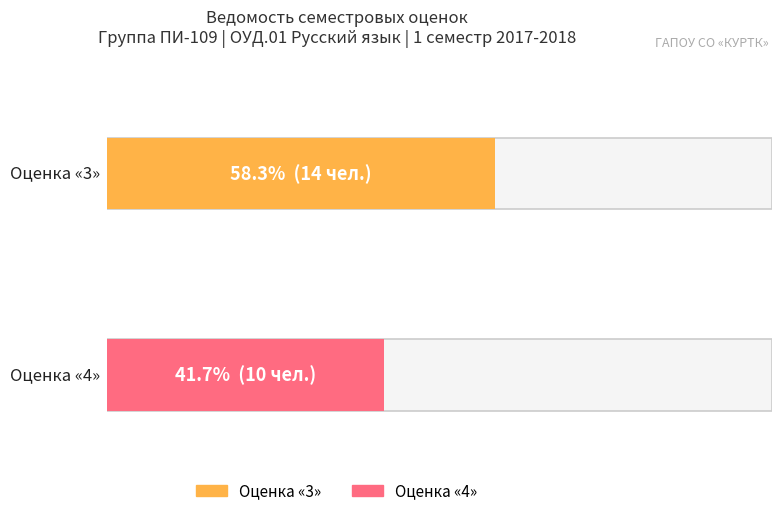

The chart shows a value of 10 at Оценка 4. True or false?

True